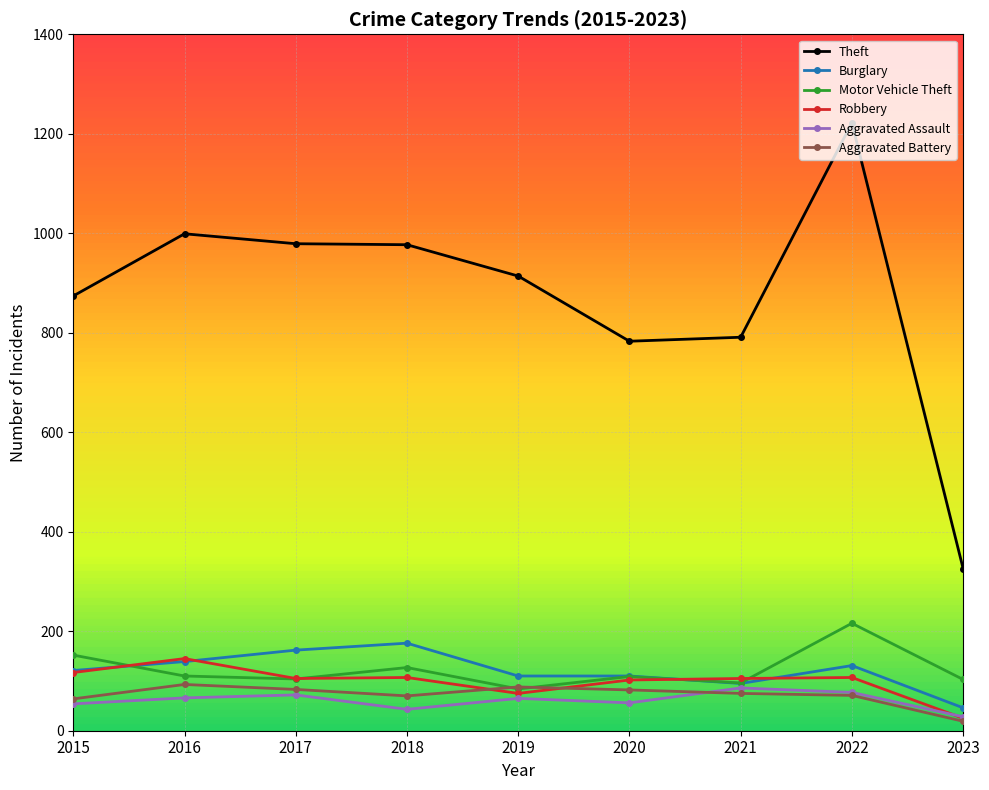

Which label corresponds to the largest value in the chart?

2022